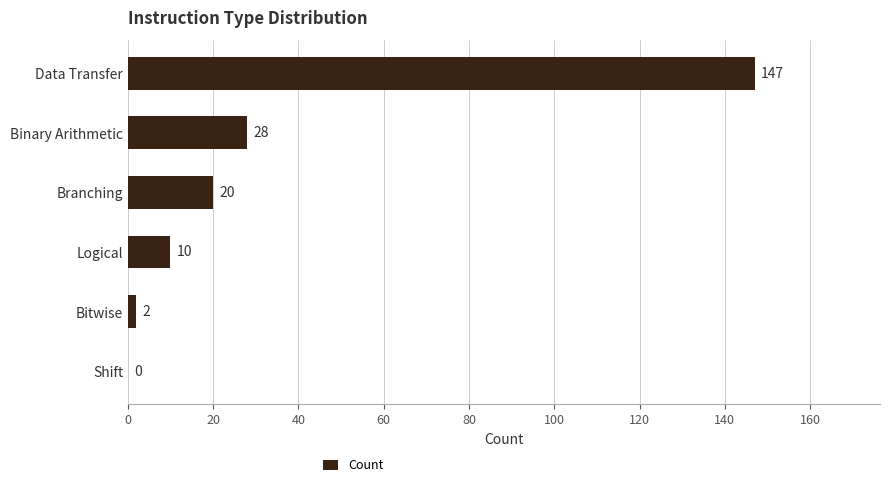

Between Data Transfer and Branching, which is larger?

Data Transfer